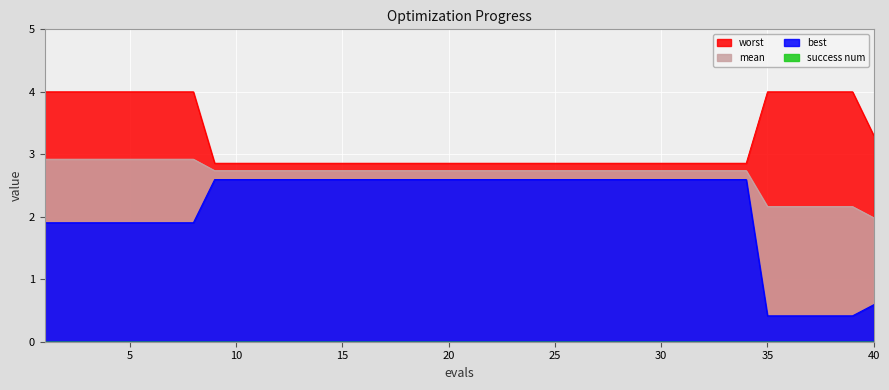

What is the average value of the worst series?

3.2